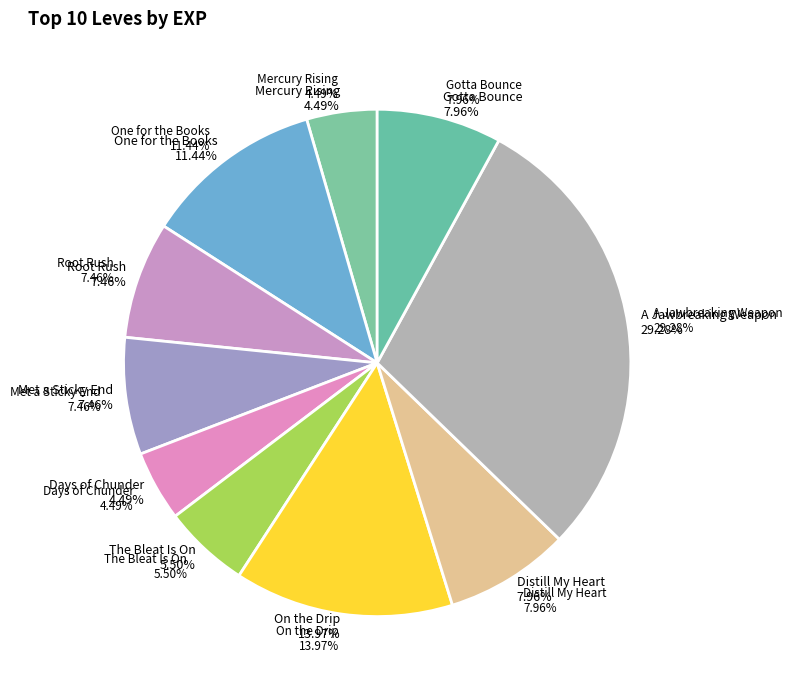

To the nearest percent, what is the average slice percentage?

10%